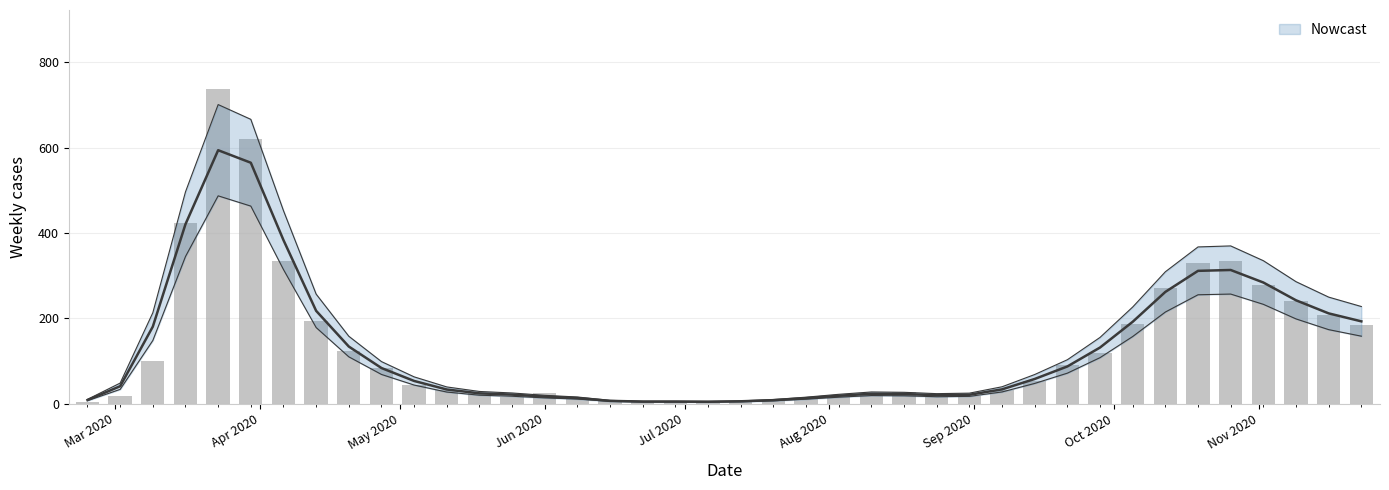

At how many categories does at least one series exceed 118?

16